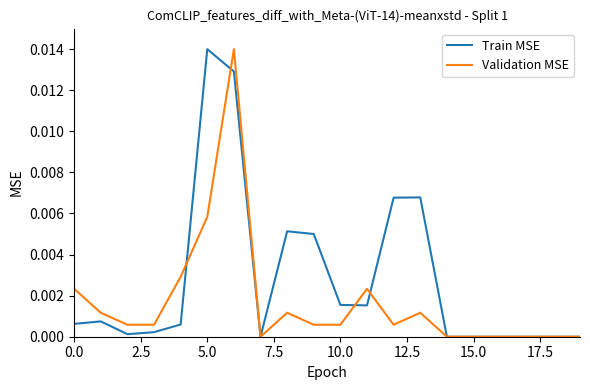

Which series has the largest total across all categories?

Train MSE